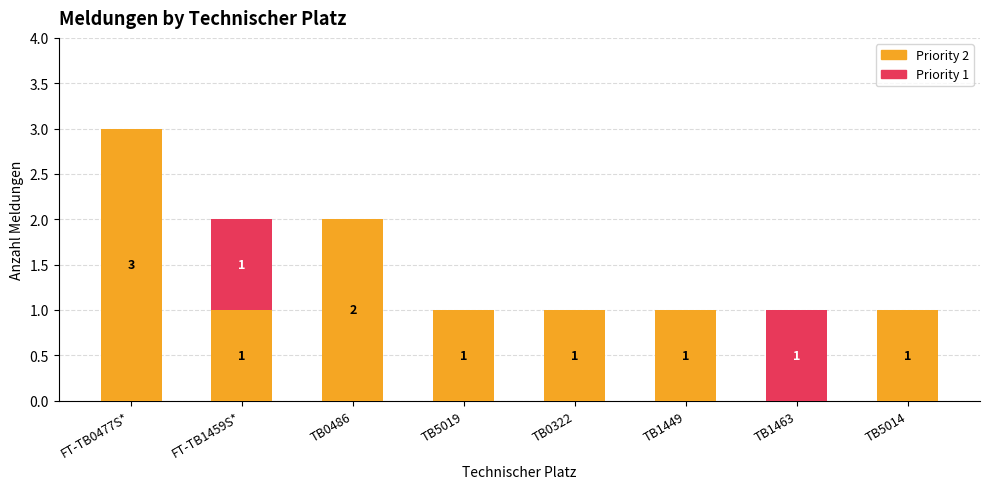

What are all the series names shown in the legend?

Priority 2, Priority 1